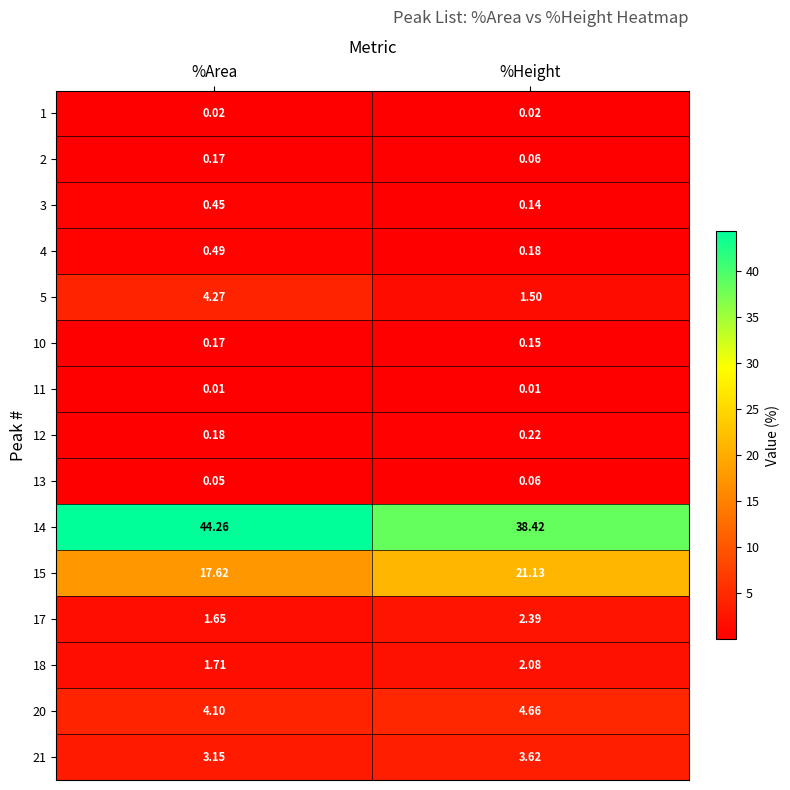

At how many categories does at least one series exceed 3?

2